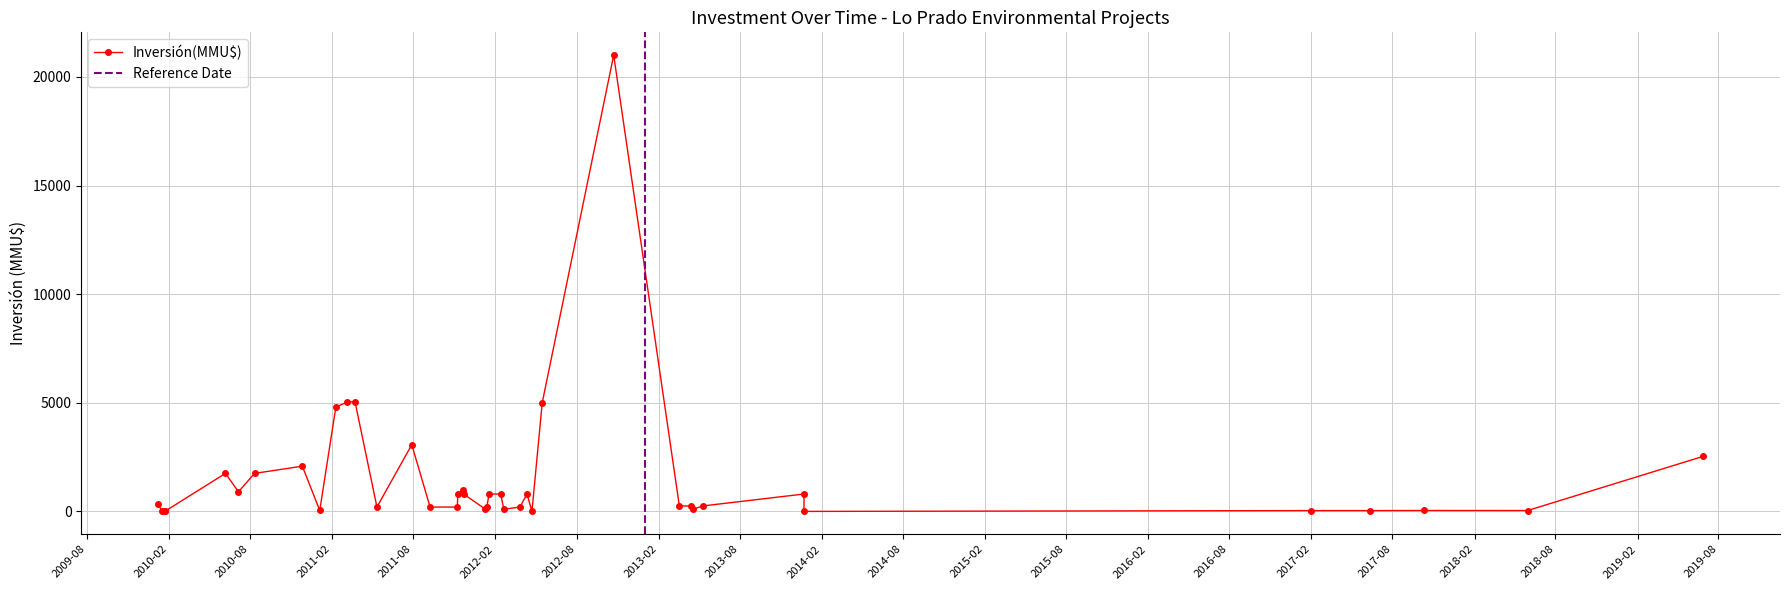

True or false: the data shows 37 at 3.

True